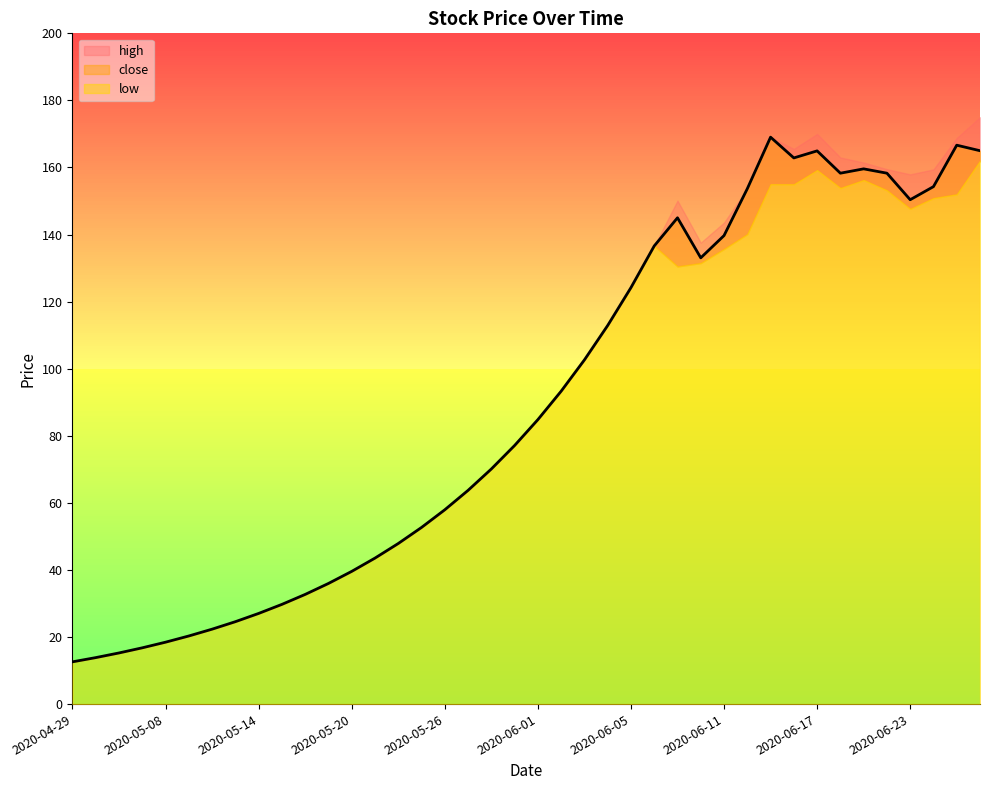

What is the value of the low point at the 39th from the left?

152.0